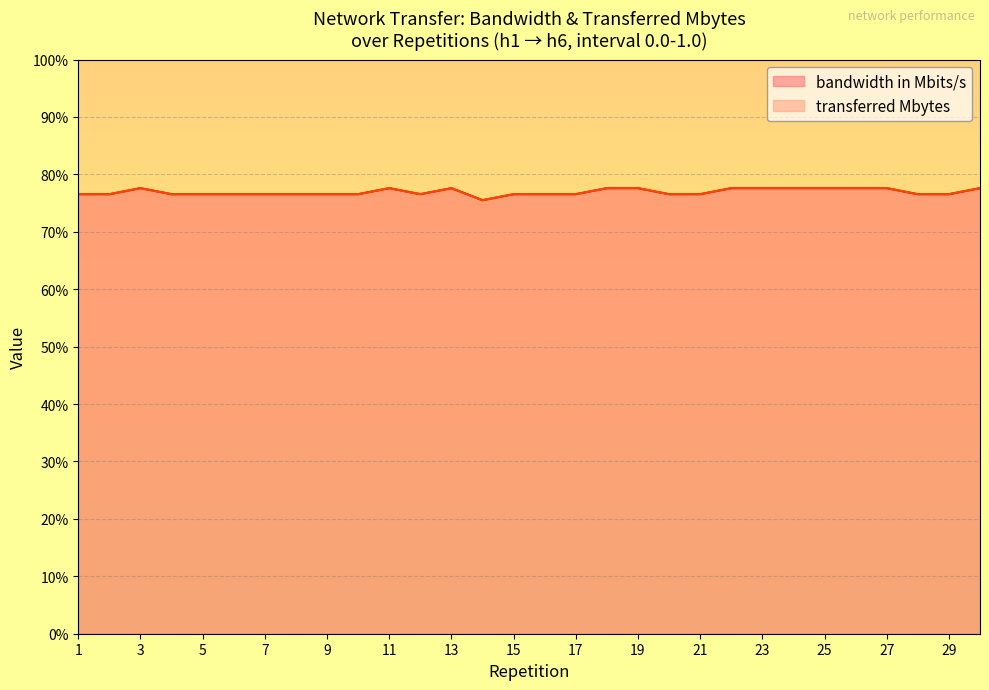

Which series changed the most between 12 and 18?

bandwidth in Mbits/s